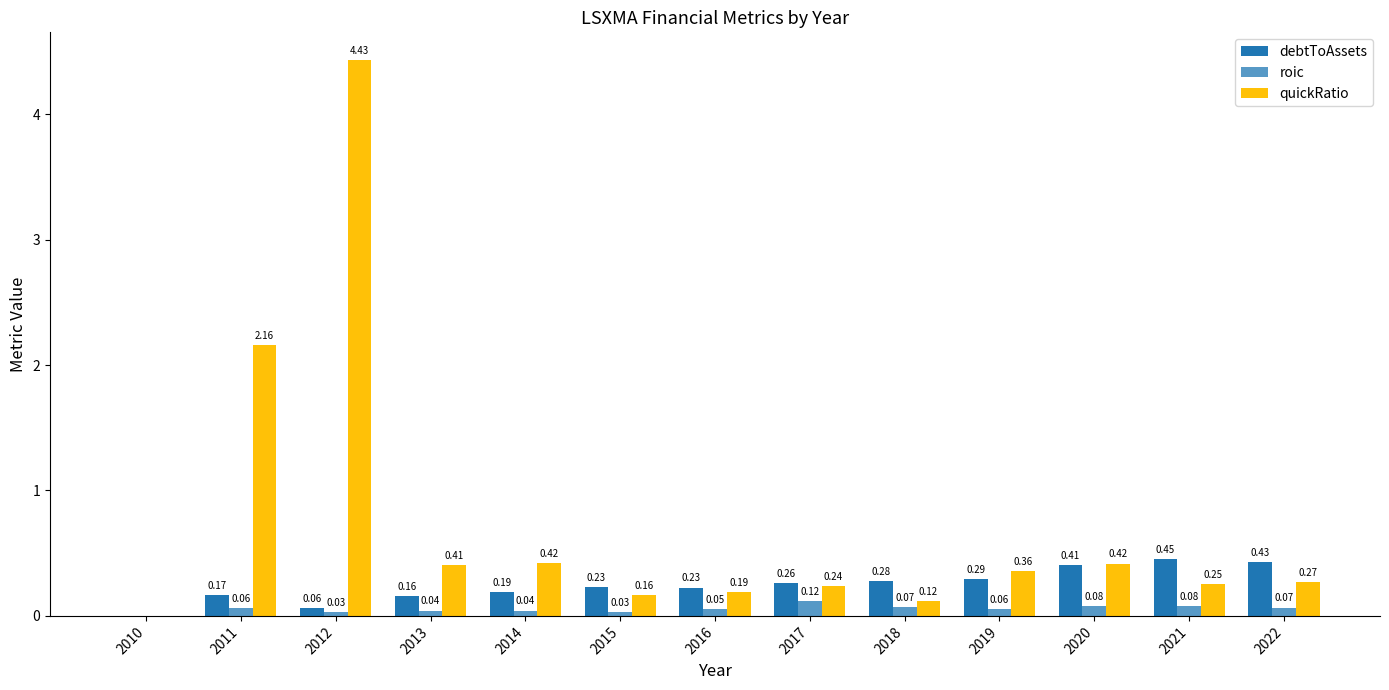

How many values in the quickRatio series exceed 0?

12